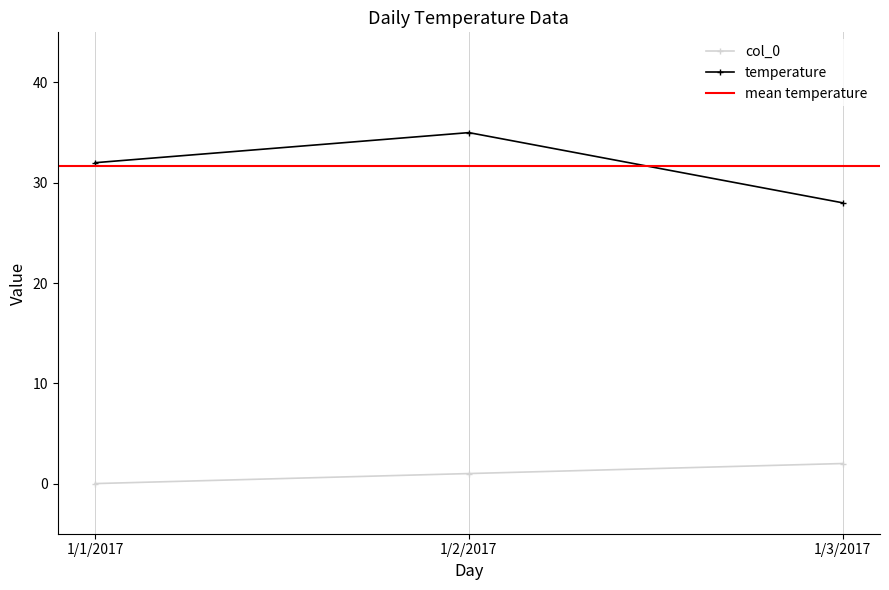

What is the average value of the temperature series?

32